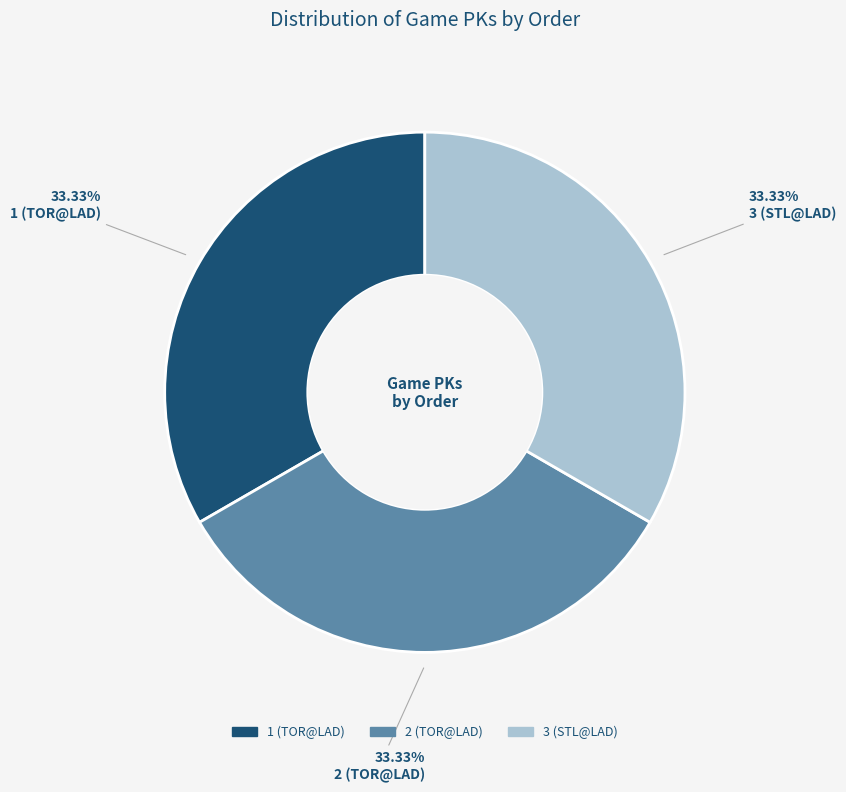

Combined, do 3 (STL@LAD) and 1 (TOR@LAD) account for over 50%?

Yes